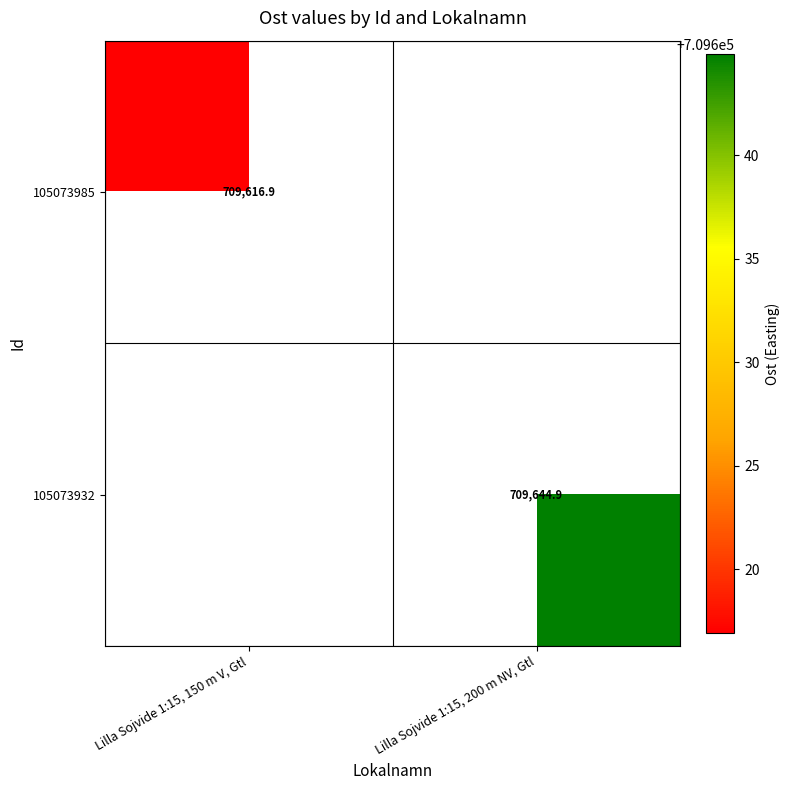

The value of 105073932 at Lilla Sojvide 1:15, 200 m NV, Gtl is 709644.9. True or false?

True